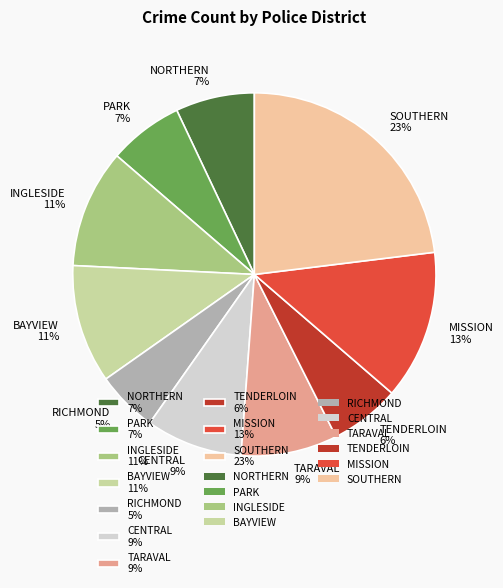

Which has a higher value, INGLESIDE 11% or PARK 7%?

INGLESIDE 11%